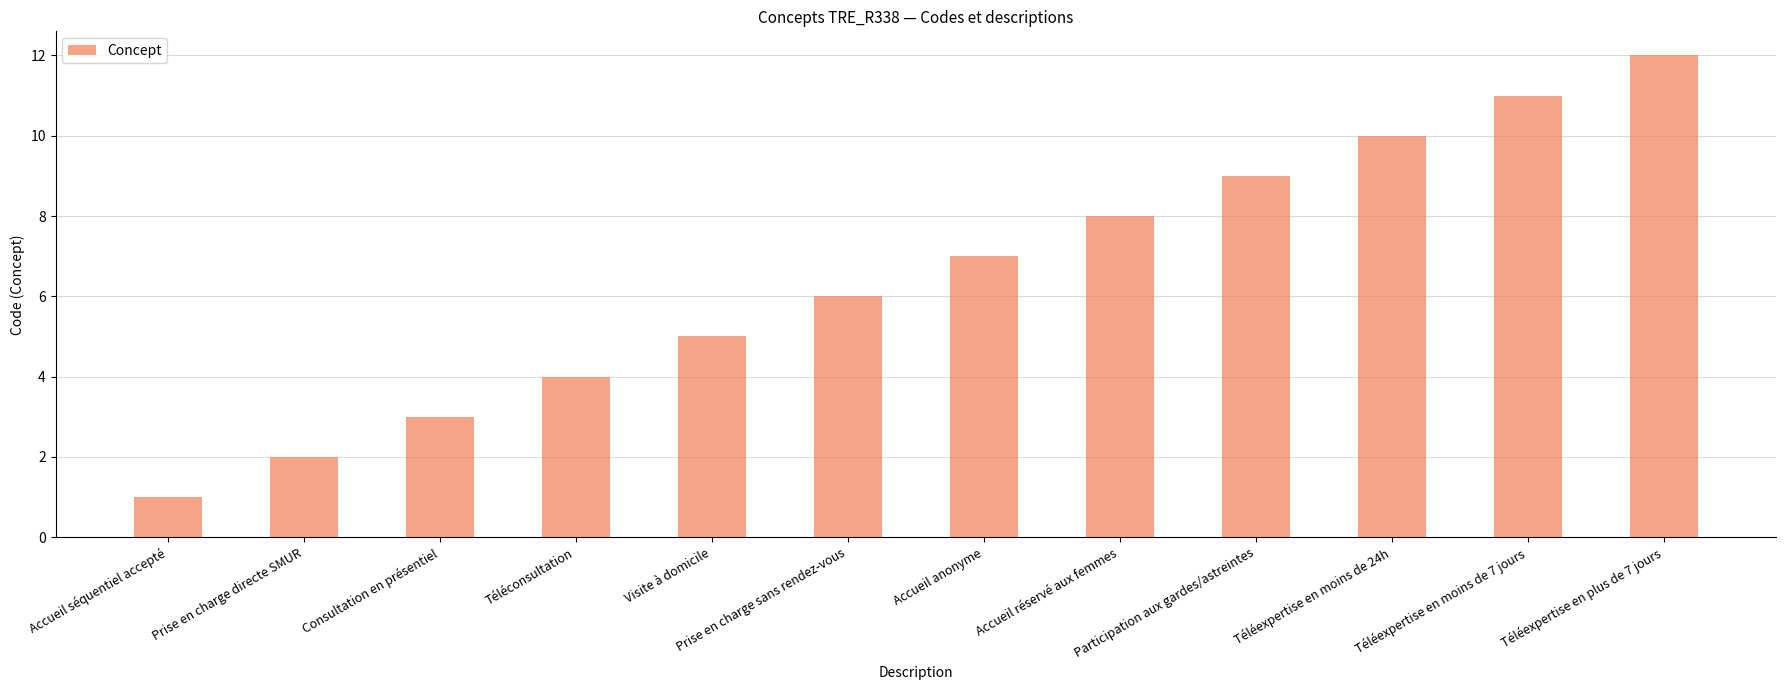

What is the label of the 11th bar from the left?

Téléexpertise en moins de 7 jours